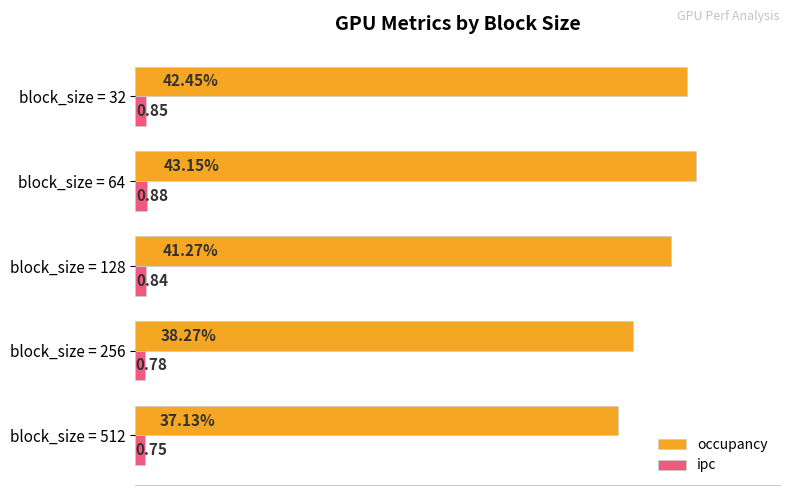

Which series changed the most between block_size = 512 and block_size = 32?

occupancy